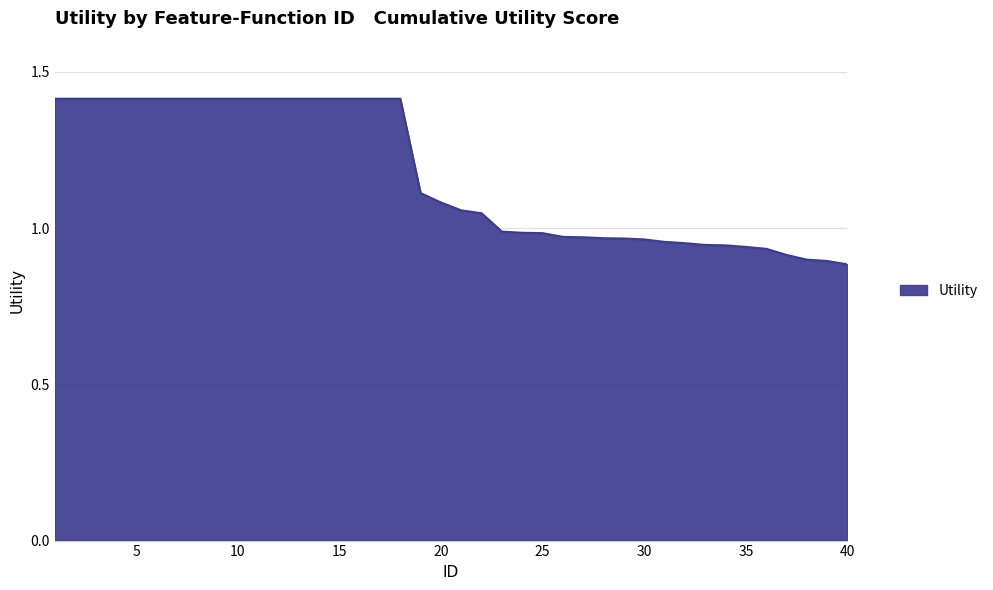

What is the maximum value shown in the chart?

1.4